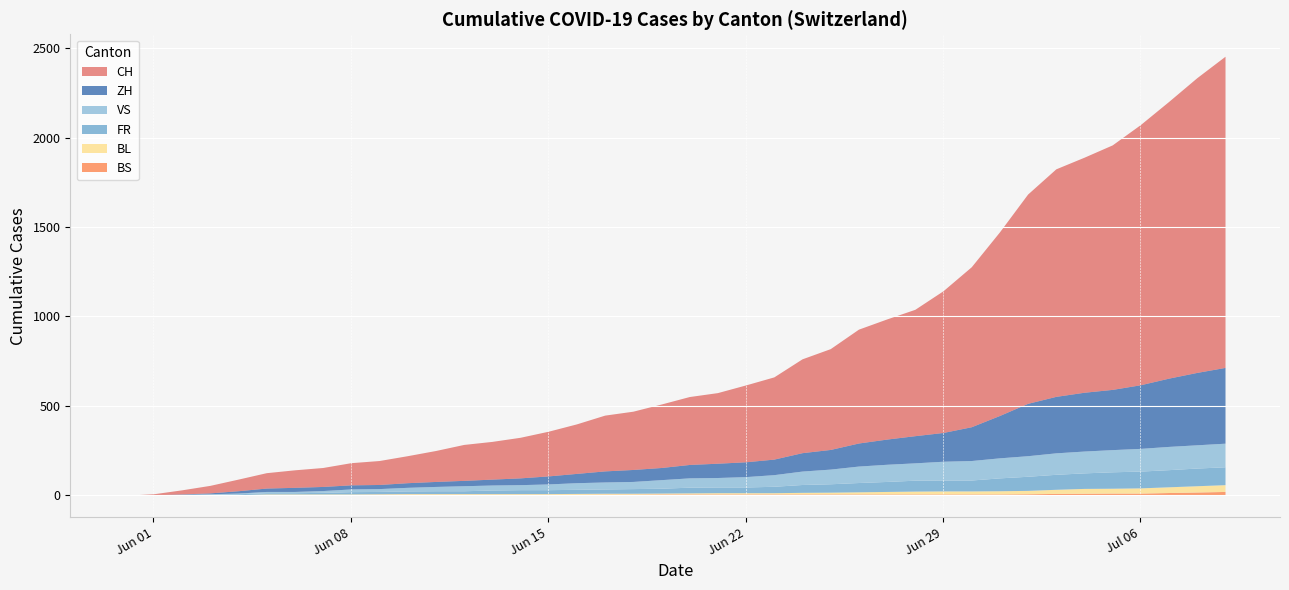

True or false: BL has more than 0 points higher than both neighbors.

False